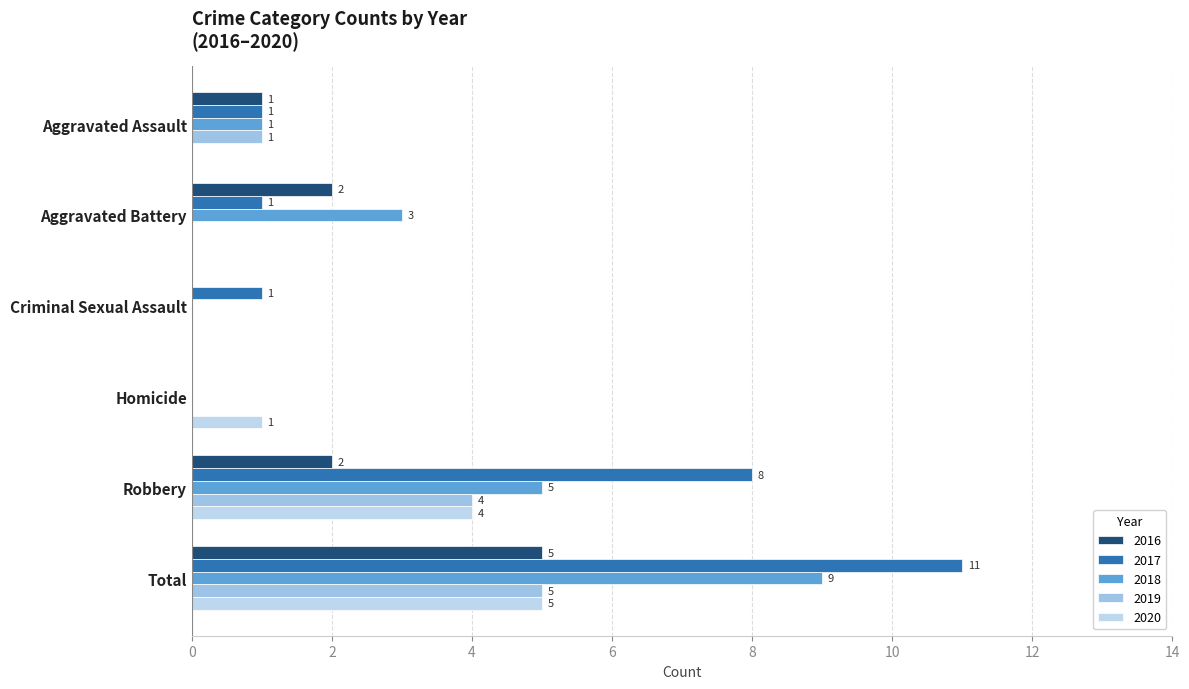

How many distinct data groups are displayed?

5